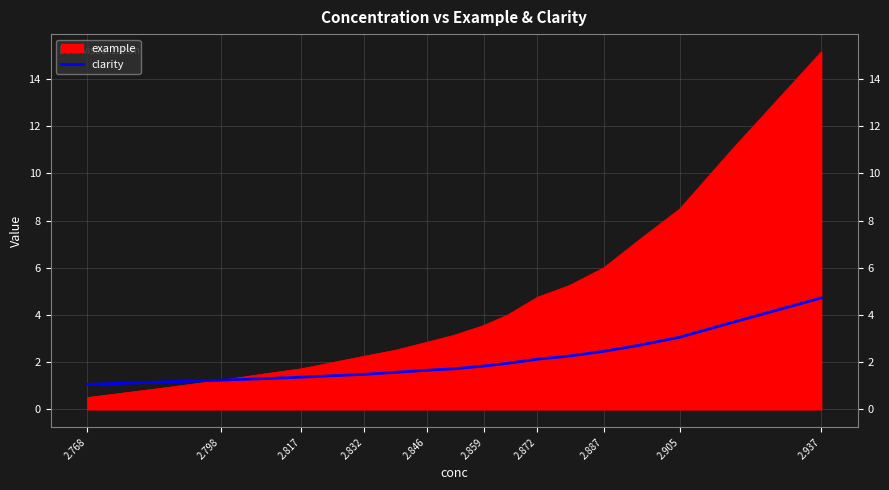

Which series has the widest spread of values?

example